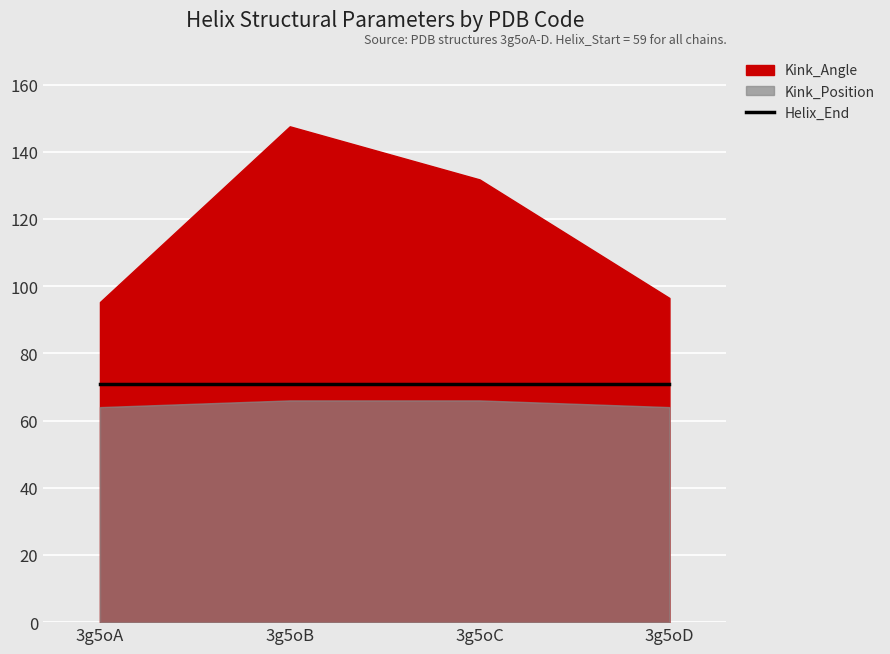

Which has a higher value, 3g5oB or 3g5oA?

3g5oB